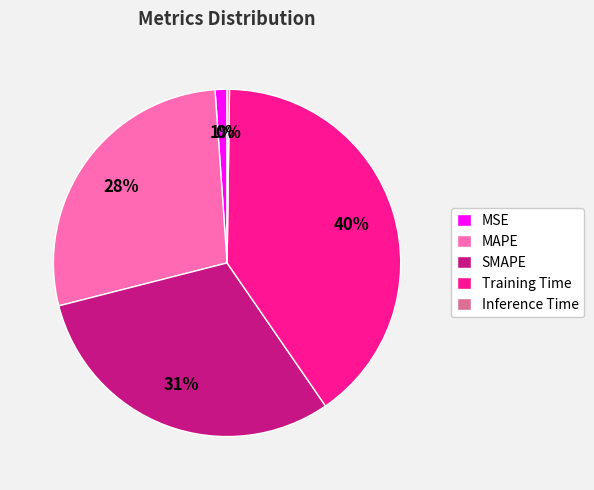

To the nearest percent, what is the difference between the Training Time and MAPE slice percentages?

12%